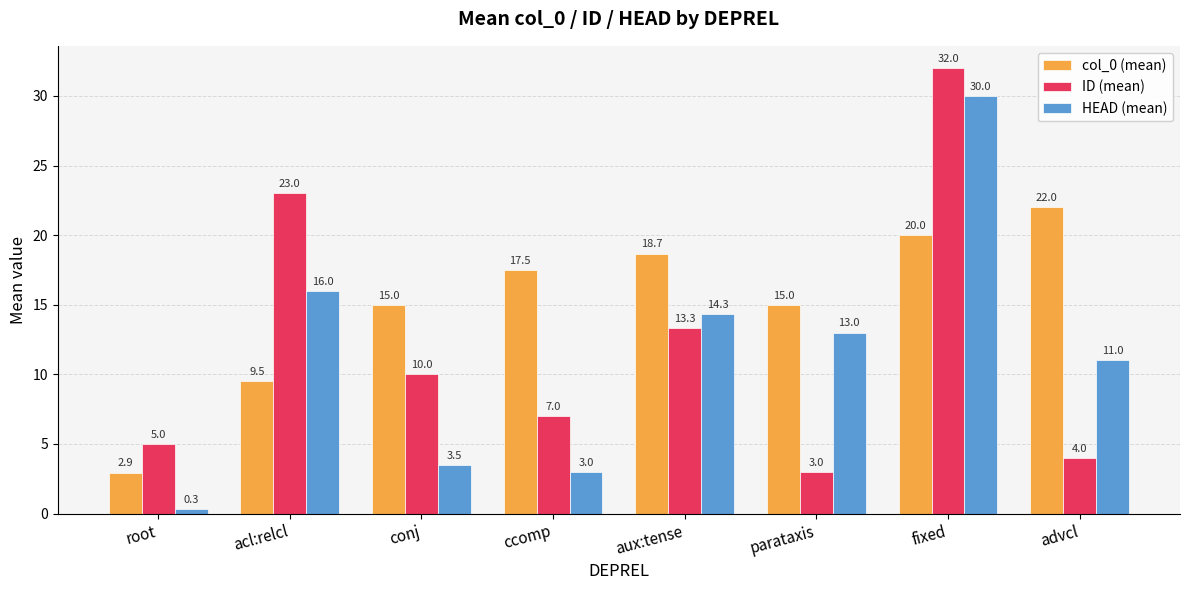

List the series in order of their overall mean, highest first.

col_0 (mean), ID (mean), HEAD (mean)